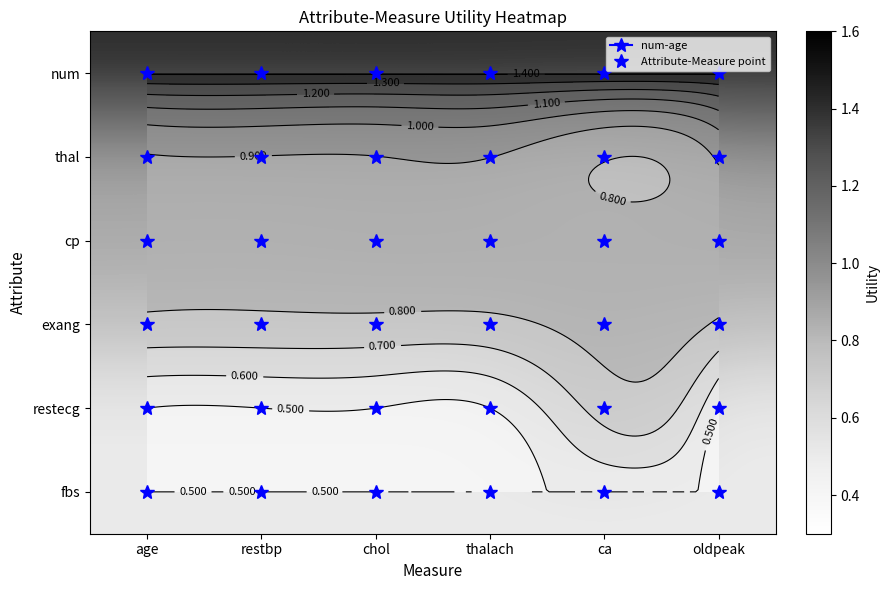

Is the value of fbs at thalach greater than the value of thal at age?

No